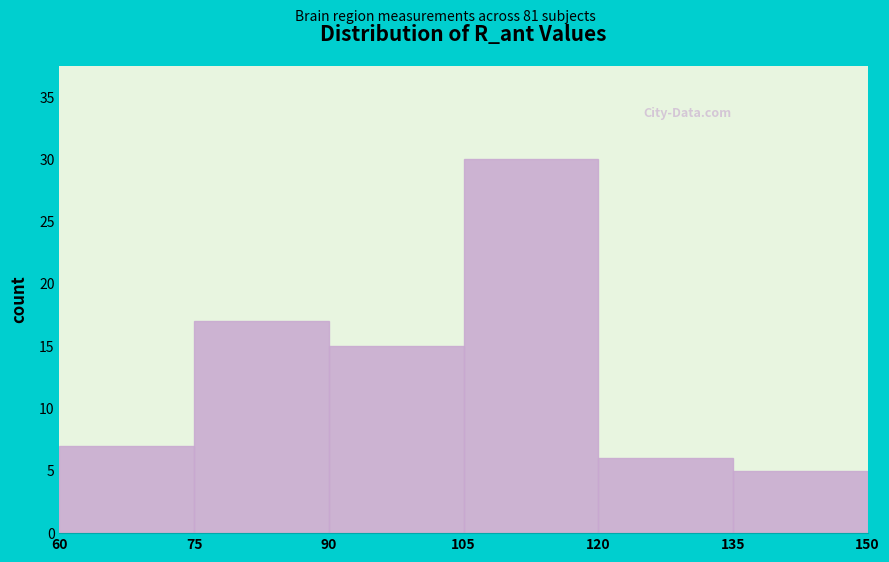

How tall is the bar that spans 75 to 90 on the x-axis? The values are not printed on the chart, so give them approximately, as read against the axis.

17